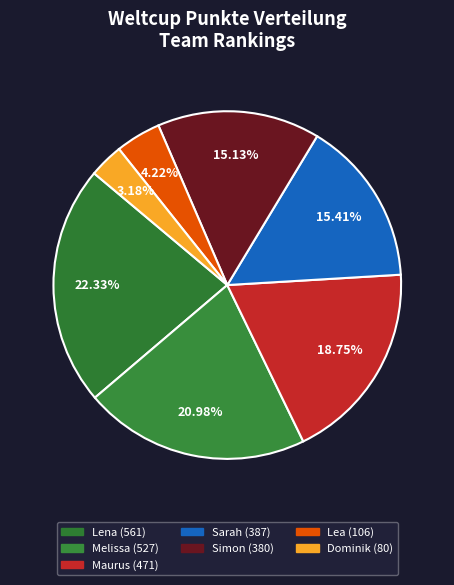

How many slices are in this pie chart?

7